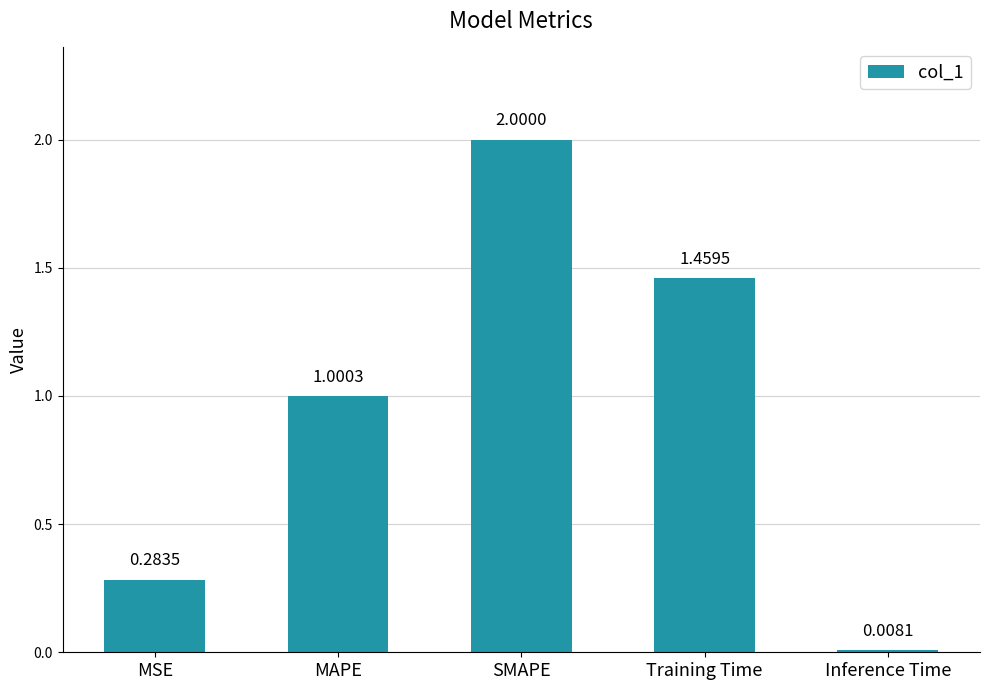

List the labels in order of value, smallest first.

Inference Time, MSE, MAPE, Training Time, SMAPE